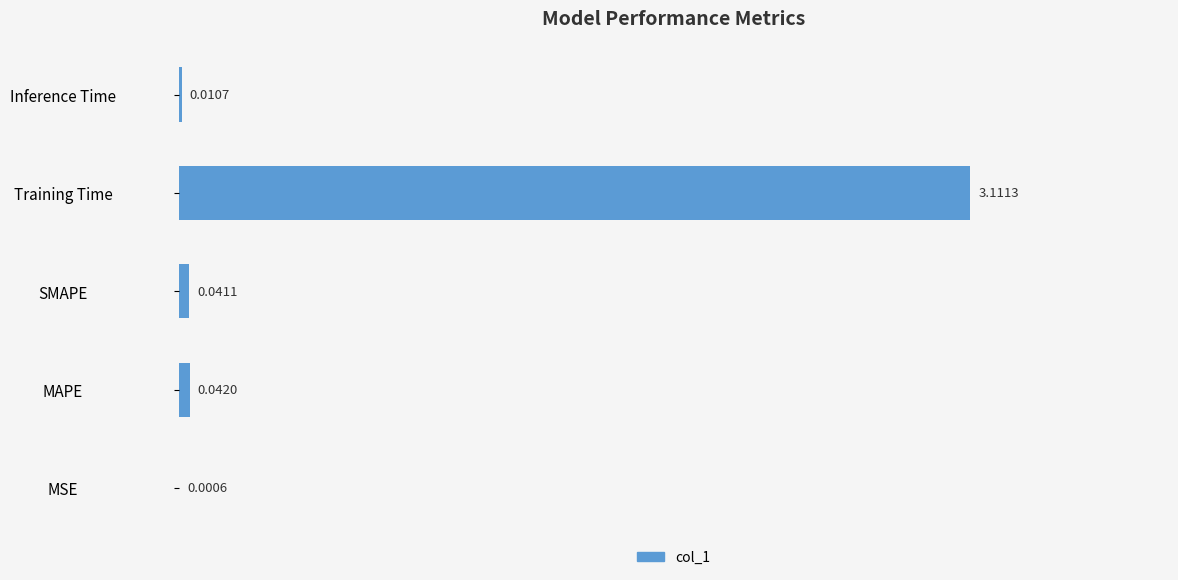

What is the maximum value shown in the chart?

3.1